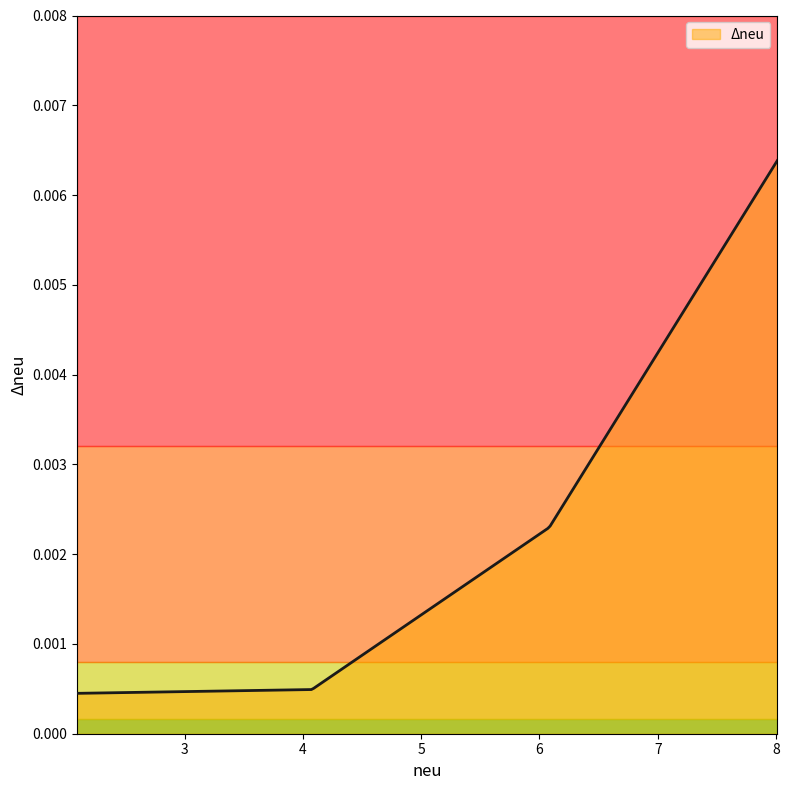

Which category has the lowest value across all series?

2.090199856043907